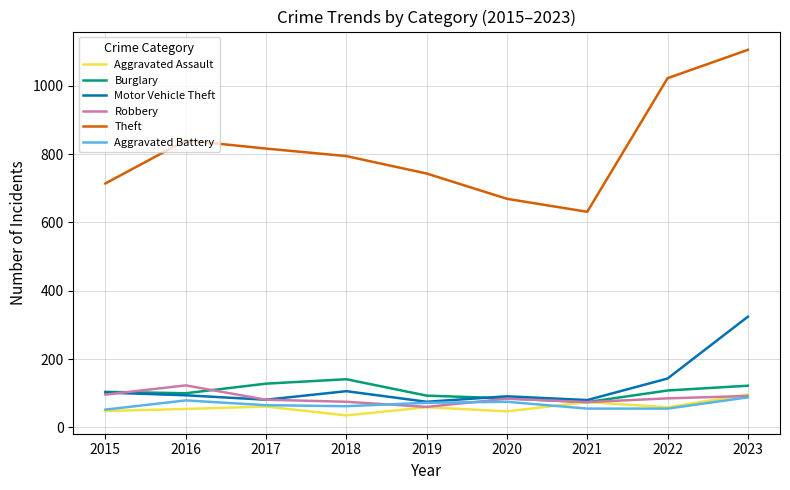

Is it true that Theft equals 993 at 2020?

False